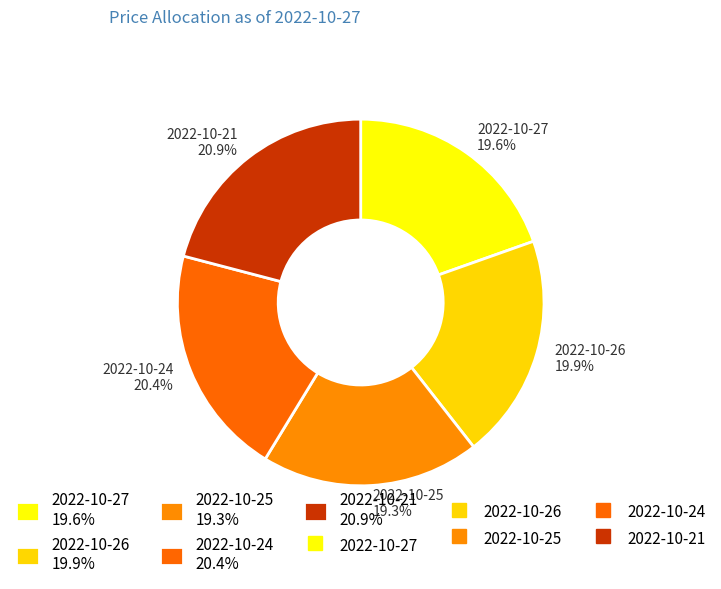

To the nearest percent, what is the combined percentage of 2022-10-26 and 2022-10-24?

40%